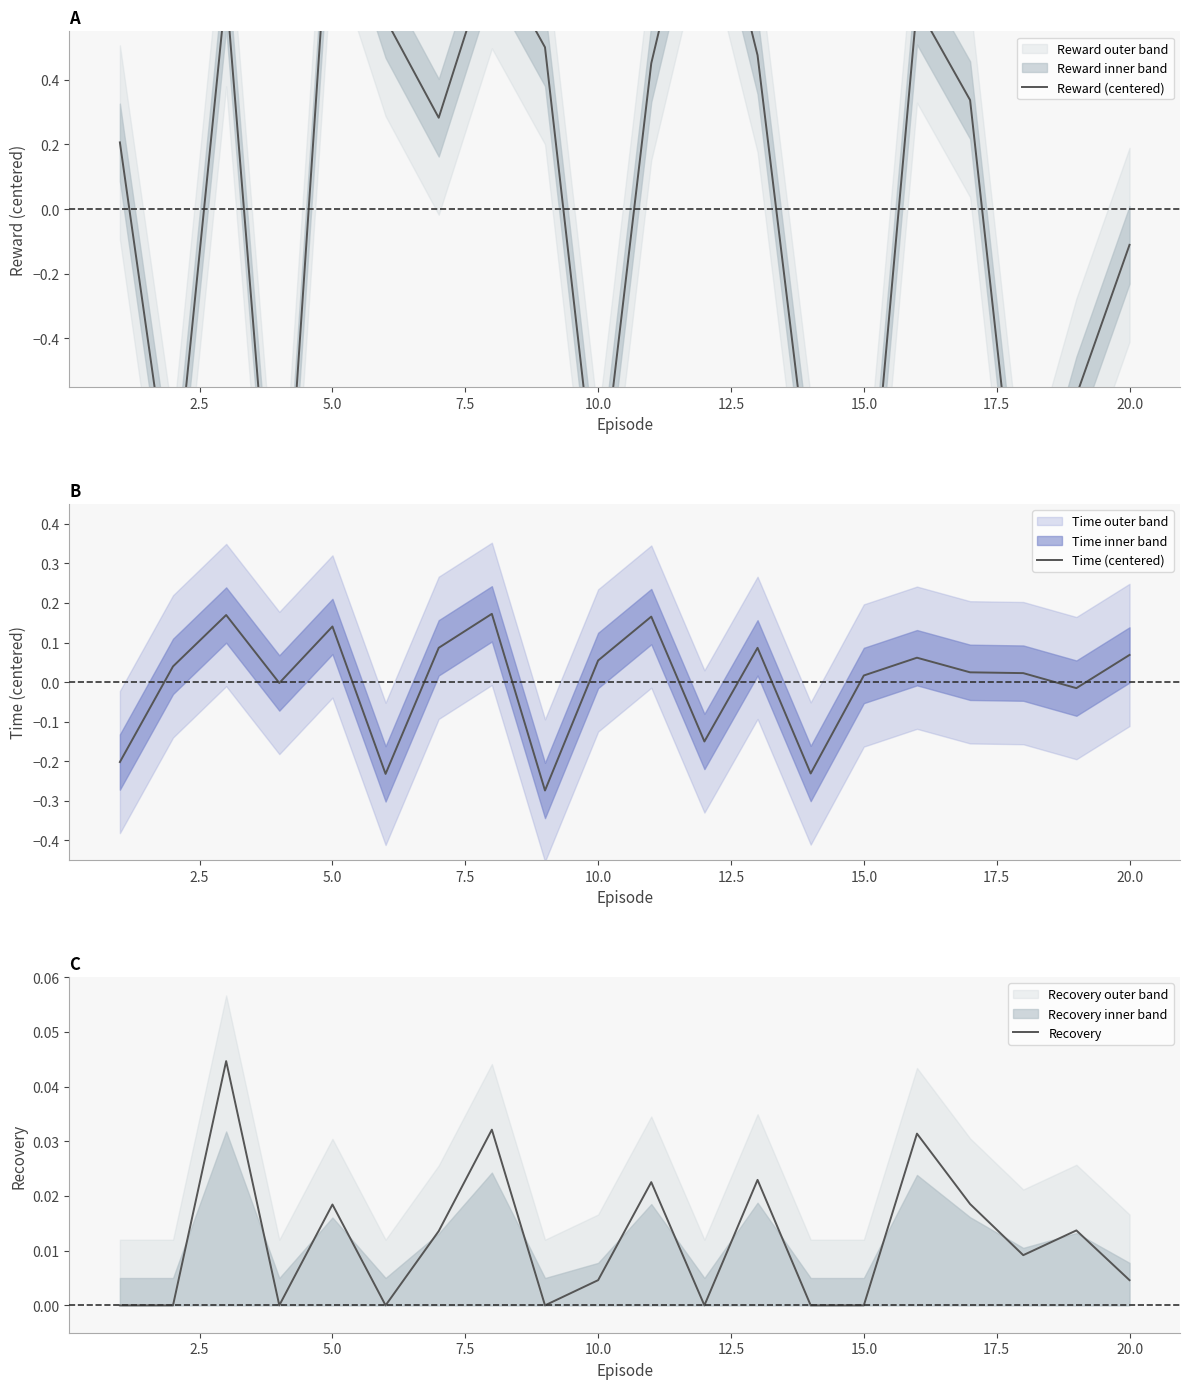

How many values in the Time (centered) series are below 0?

7